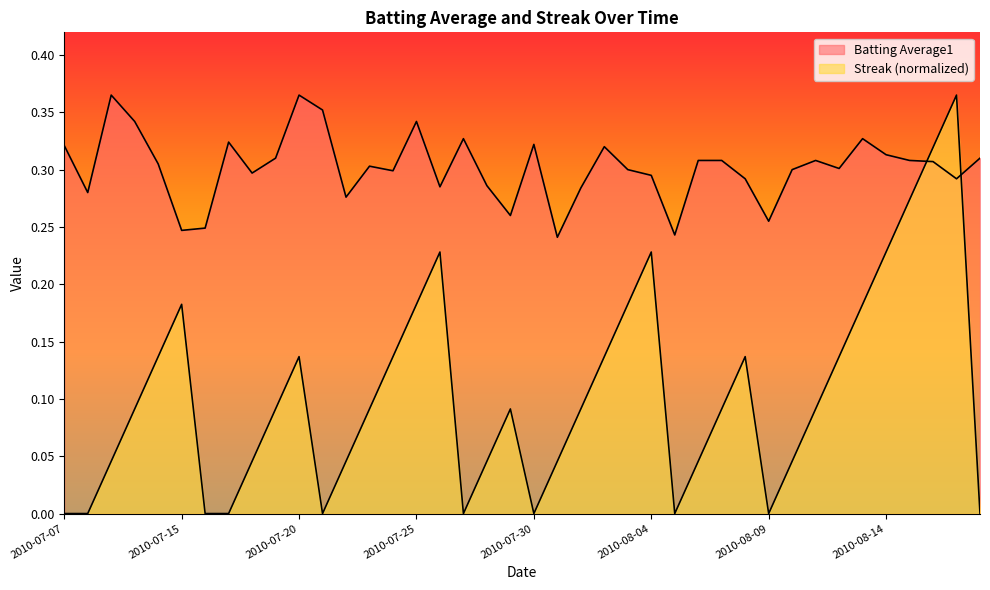

Between 2010-07-08 and 2010-07-16, which is larger?

2010-07-08